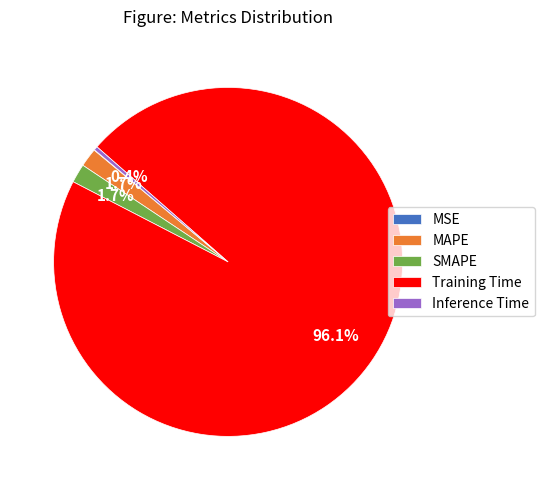

To the nearest percent, what is the difference between the largest and smallest slice percentages?

96%